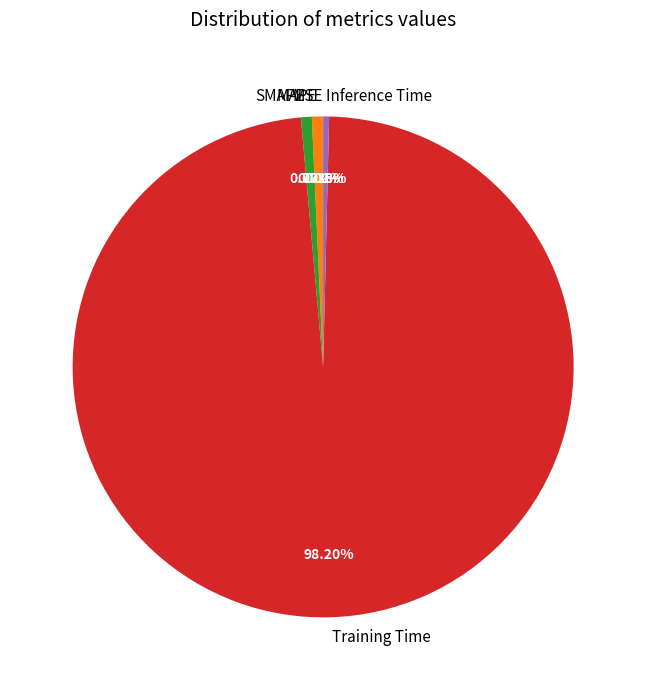

Does Training Time represent more than half of the total?

Yes